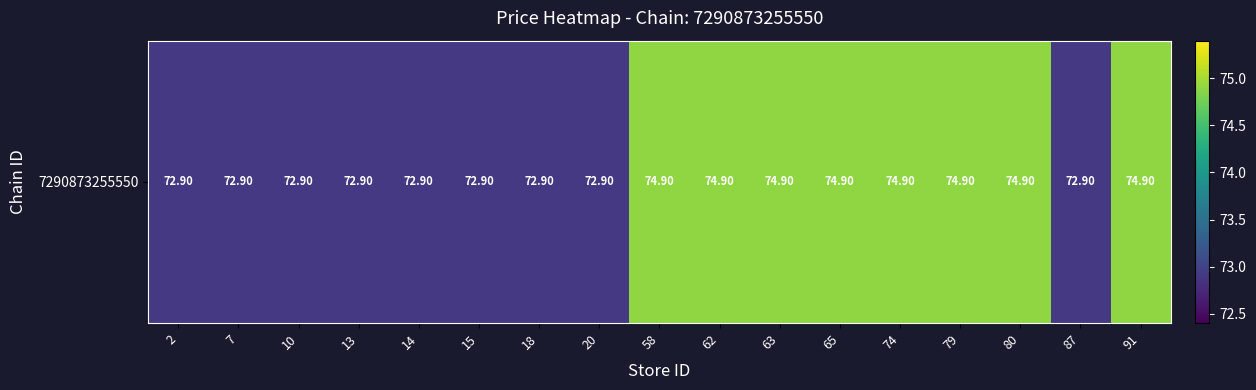

How many values are between 72 and 74?

9